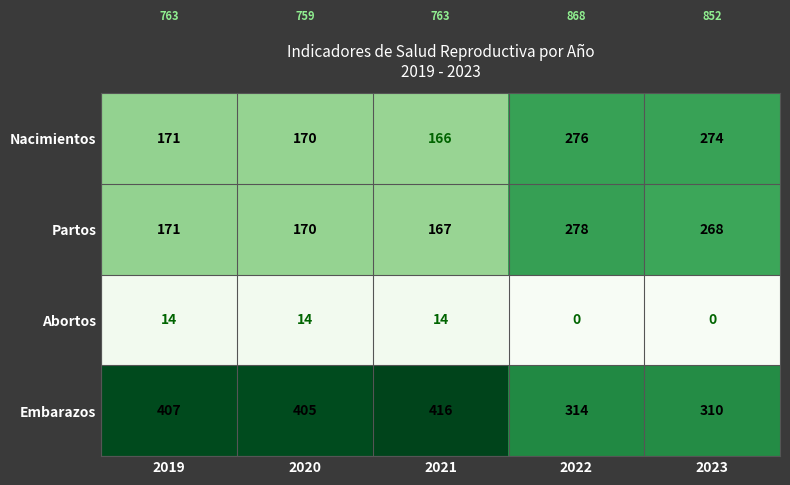

At which label does Embarazos reach its peak?

2021